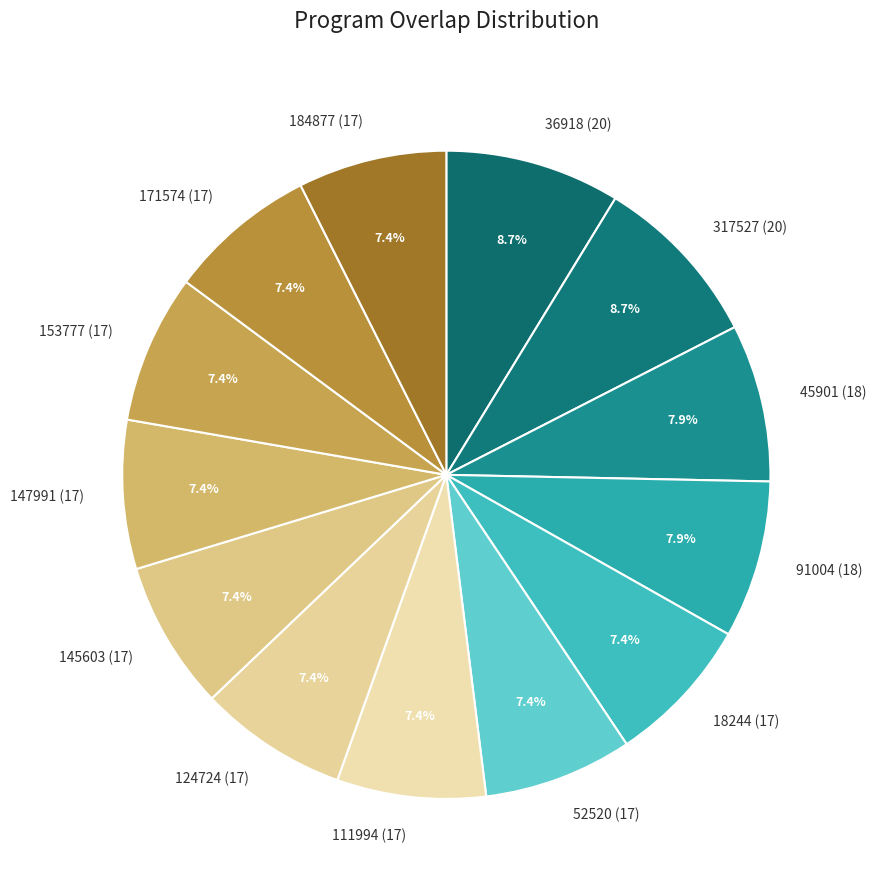

Between 91004 (18) and 317527 (20), which is larger?

317527 (20)